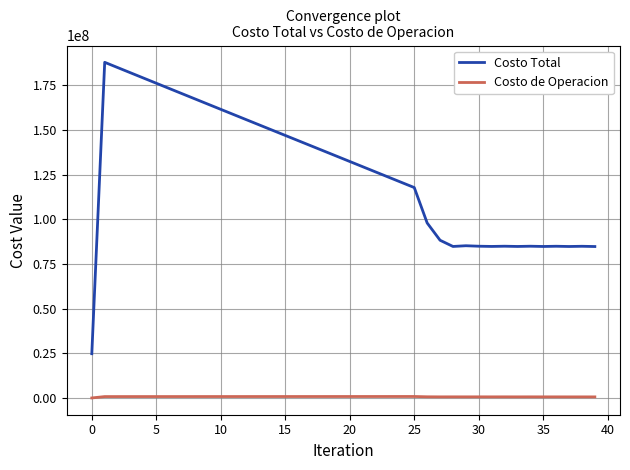

True or false: Costo Total and Costo de Operacion intersect in this chart.

False